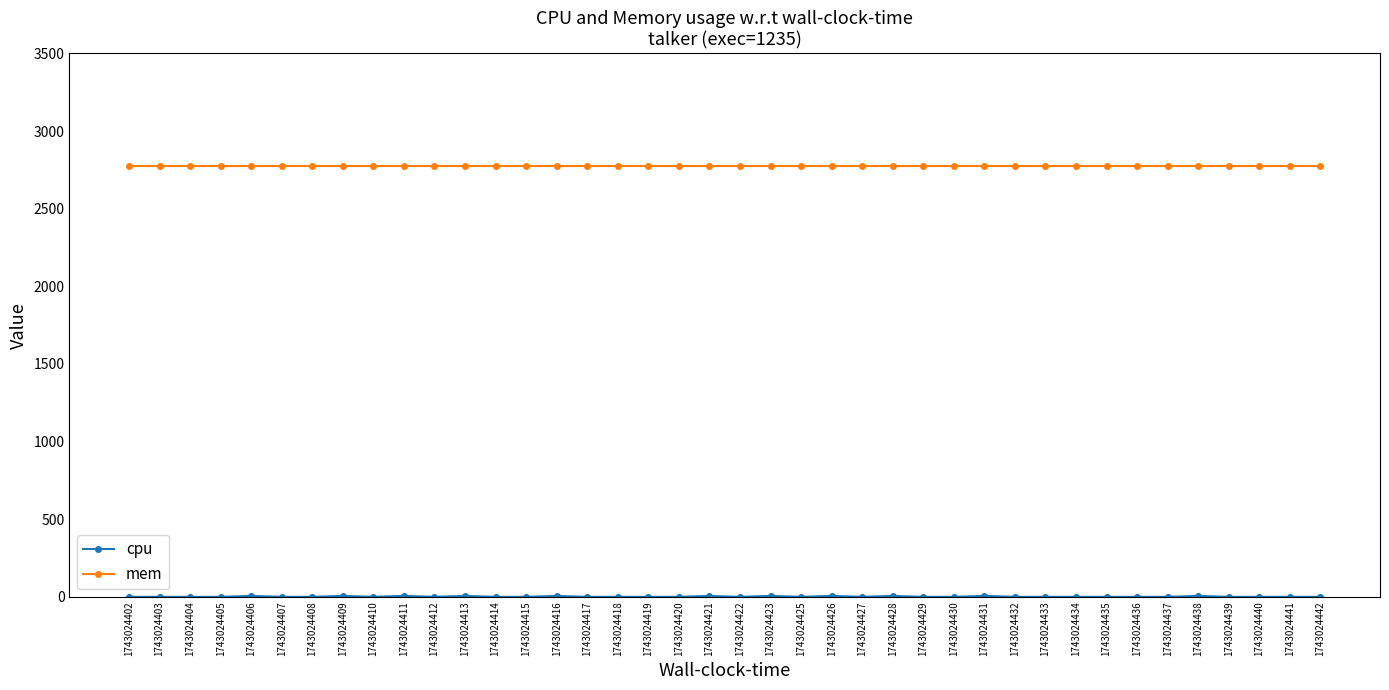

What is the highest value of the mem series?

2772.0